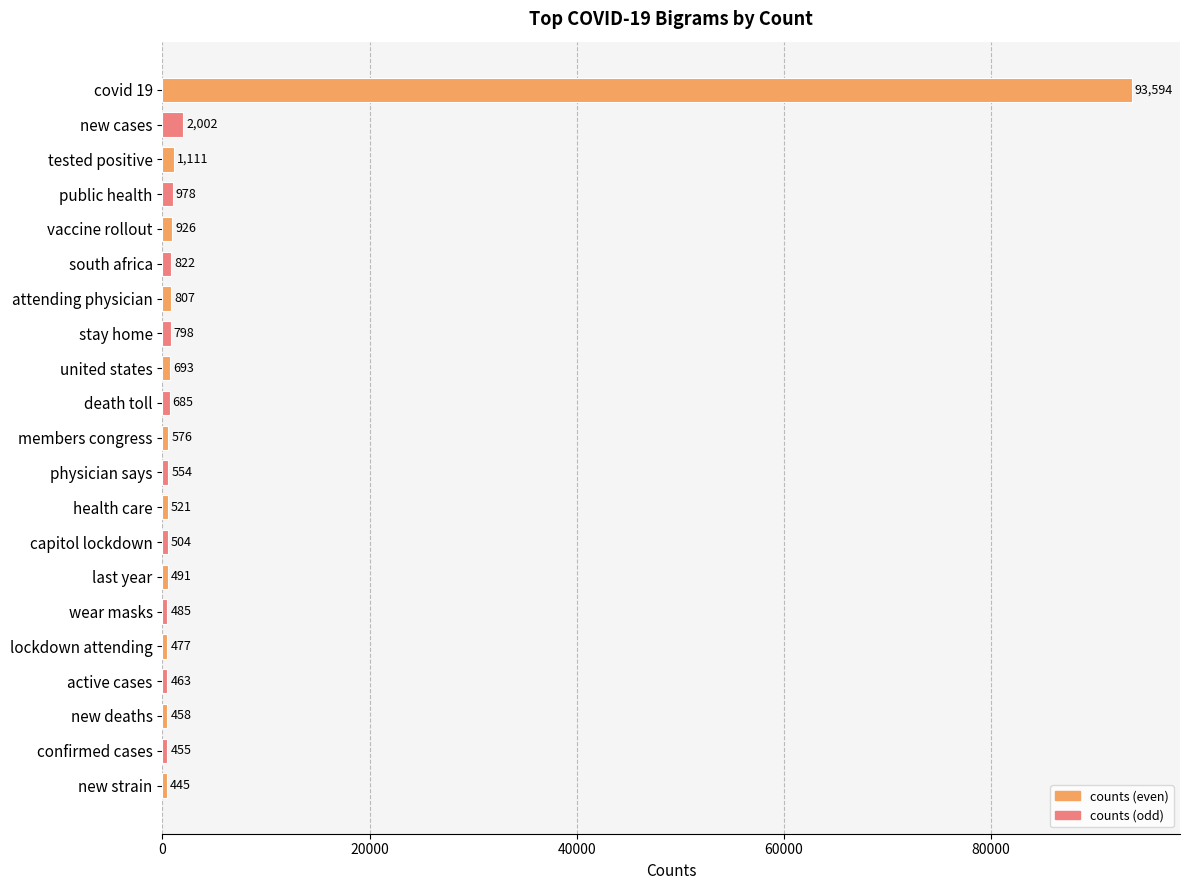

How many series are shown in this chart?

1